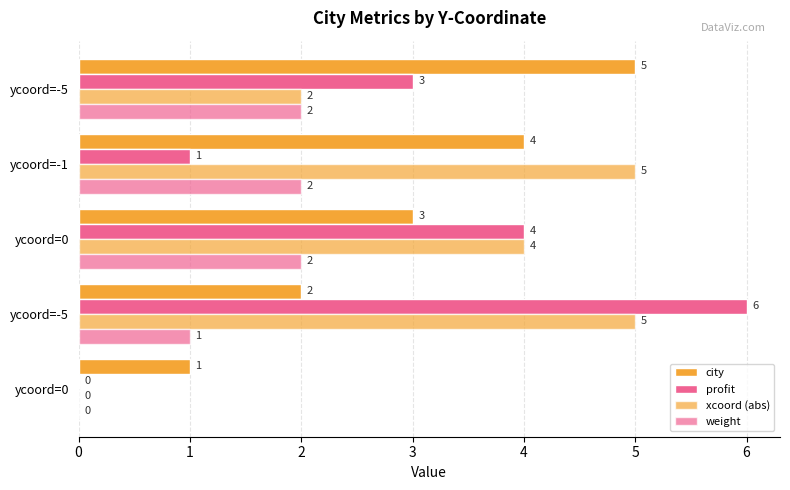

Reading left to right, extract all data points from this chart.

city: 1	2	3	4	5
profit: 0	6	4	1	3
xcoord (abs): 0	5	4	5	2
weight: 0	1	2	2	2